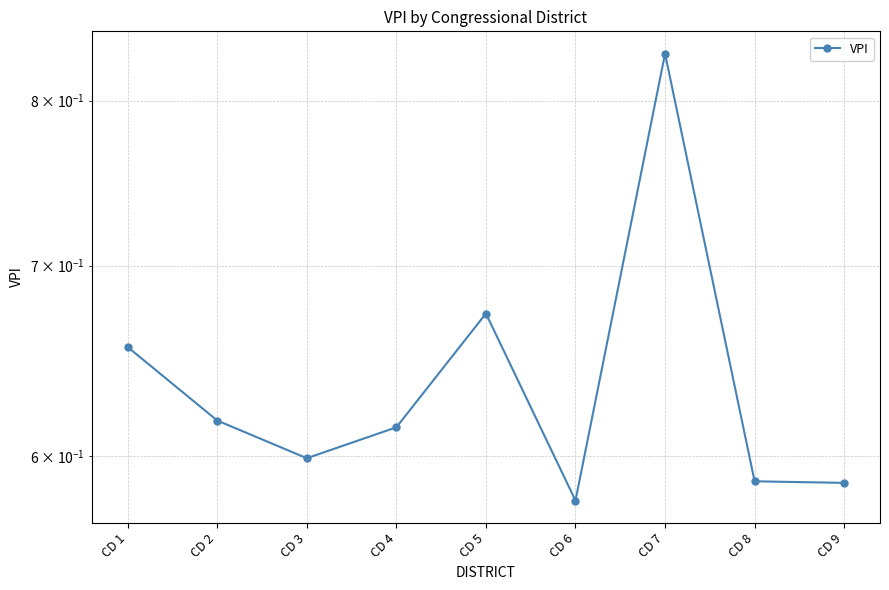

At which category does the data reach its first local valley?

CD 3